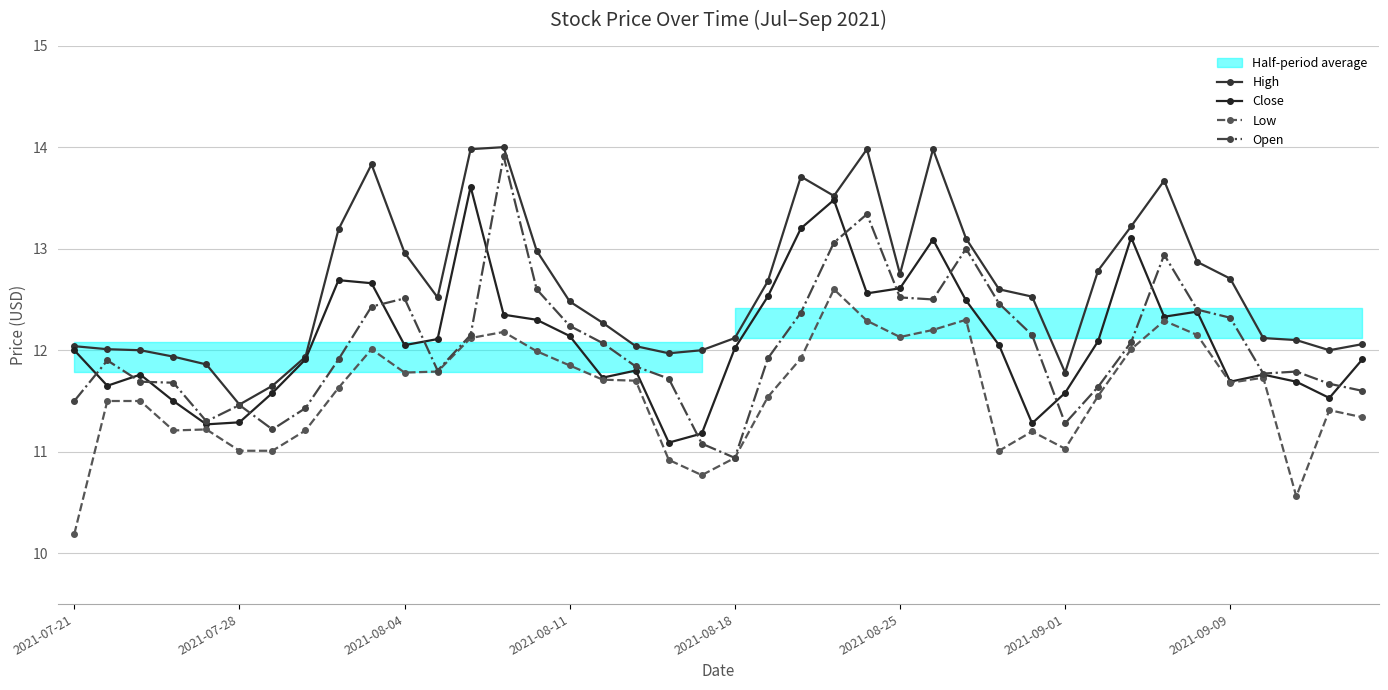

Count the number of data series in this chart.

4